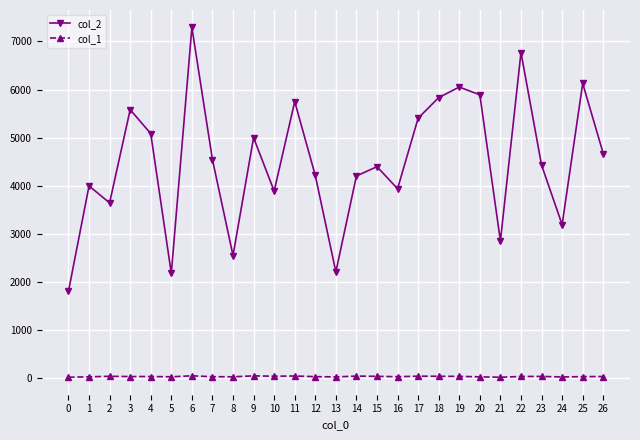

Rank the series by their average value, from lowest to highest.

col_1, col_2